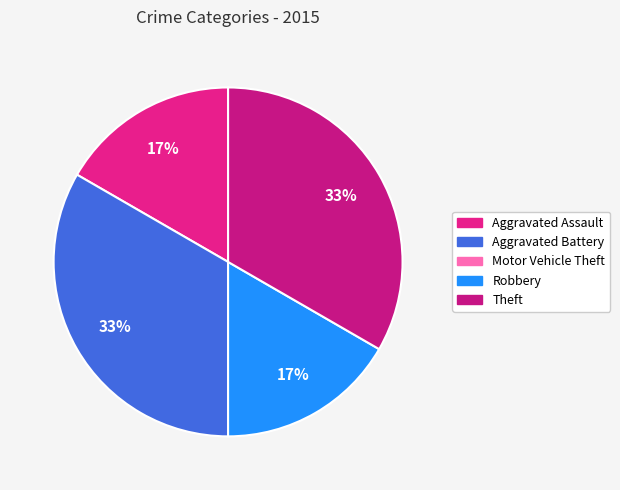

Approximately how many times larger is the value at Aggravated Assault compared to Aggravated Battery?

0.5